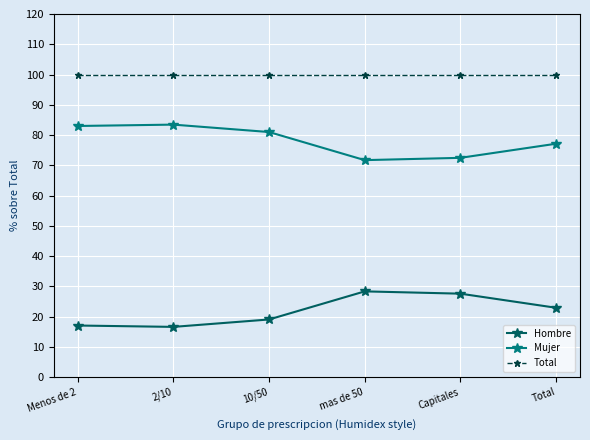

Rank the series by their average value, from highest to lowest.

Total, Mujer, Hombre